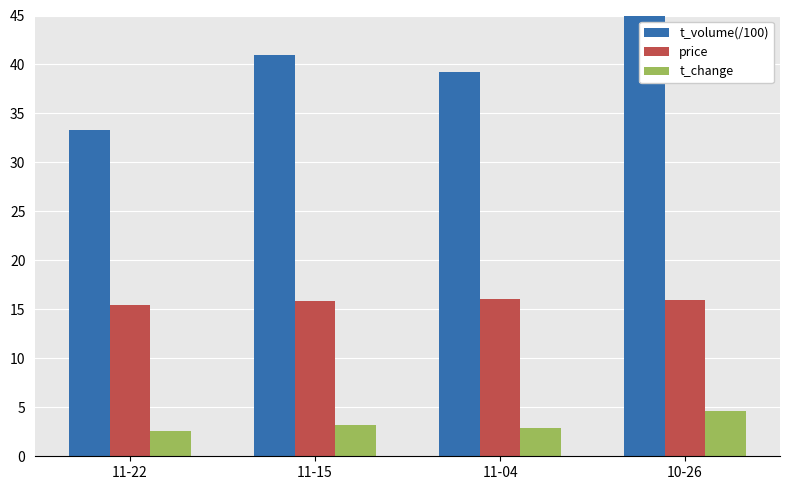

What is the difference between the second highest and second lowest values in the t_change series?

0.2